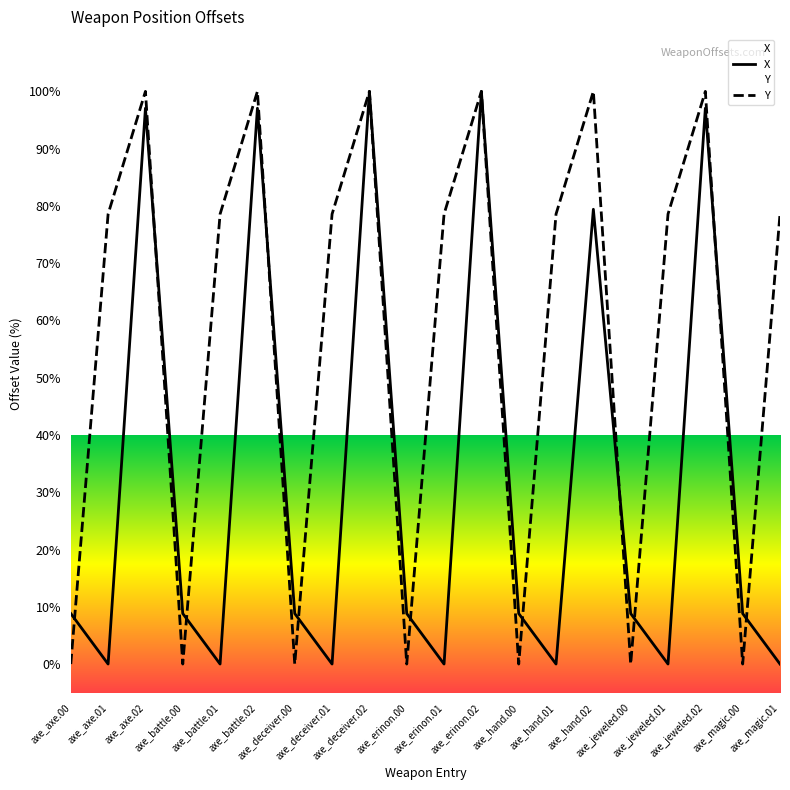

What is the label of the 19th point from the right?

axe_axe.01